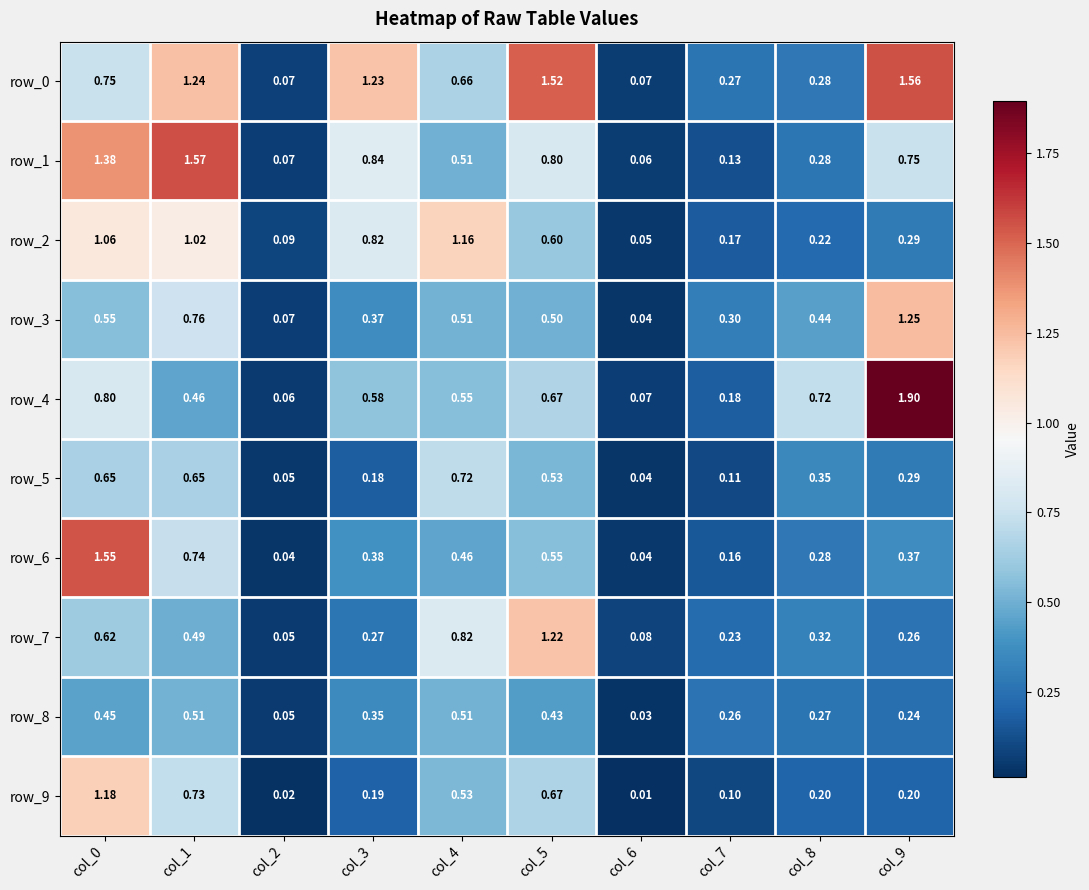

Which series has the largest range (max minus min)?

row_4